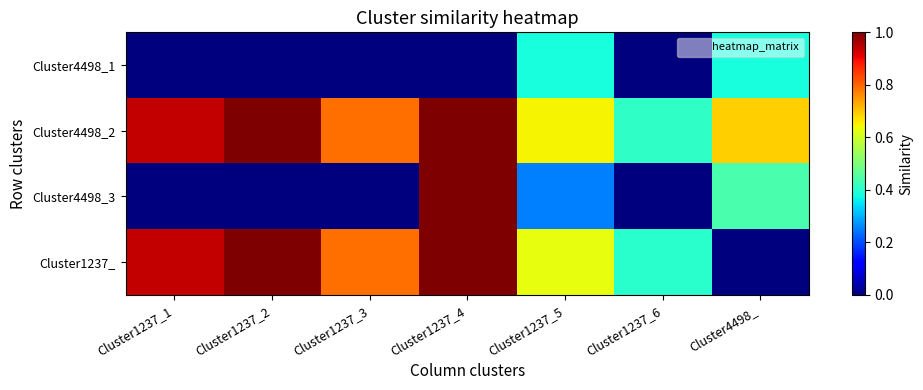

Rank the series at Cluster1237_6 from highest to lowest value.

Cluster4498_2, Cluster1237_, Cluster4498_1, Cluster4498_3